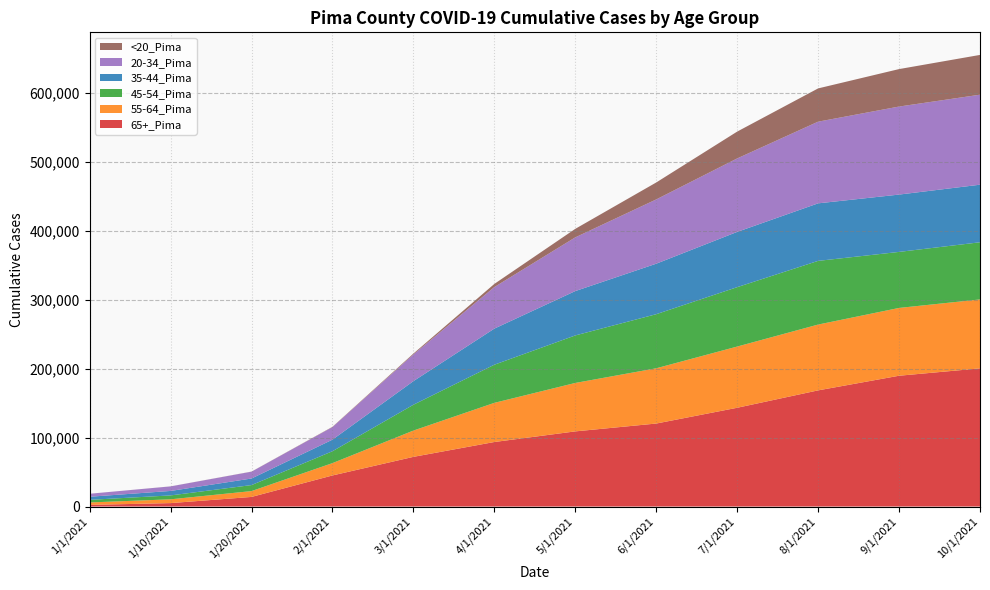

What is the label of the 3rd point from the left?

1/20/2021